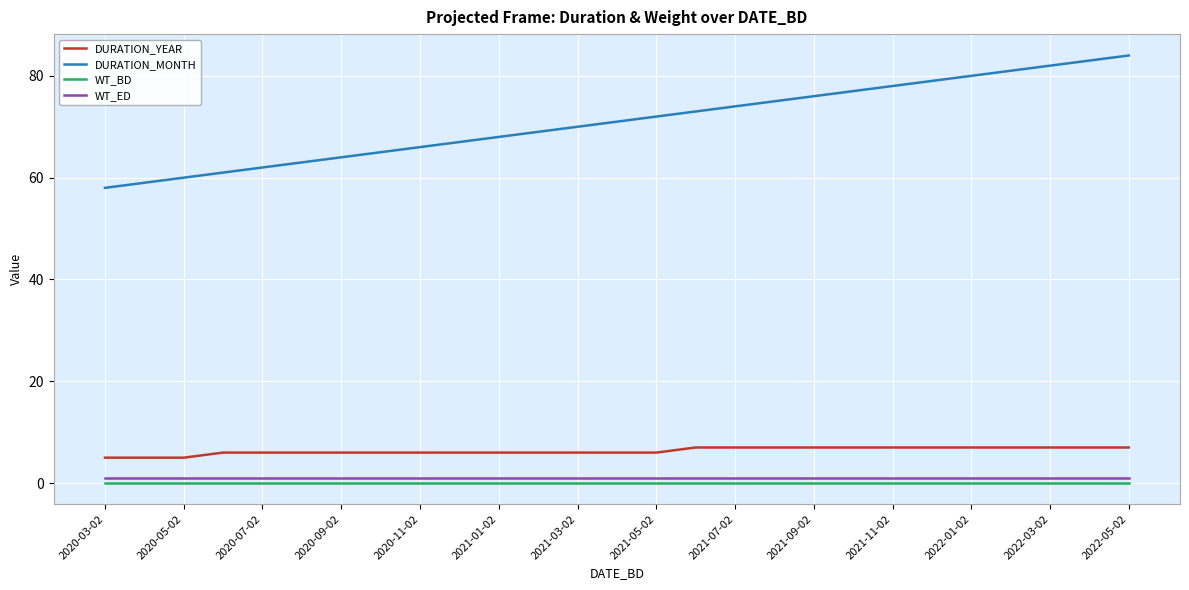

Is this an area chart (filled region under the line)?

No